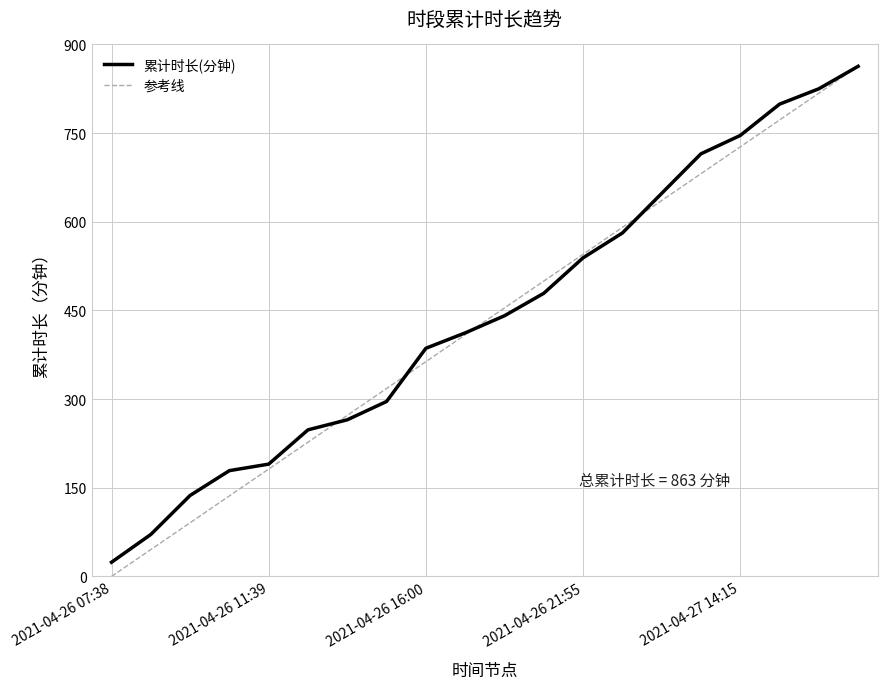

Which series has the widest spread of values?

参考线